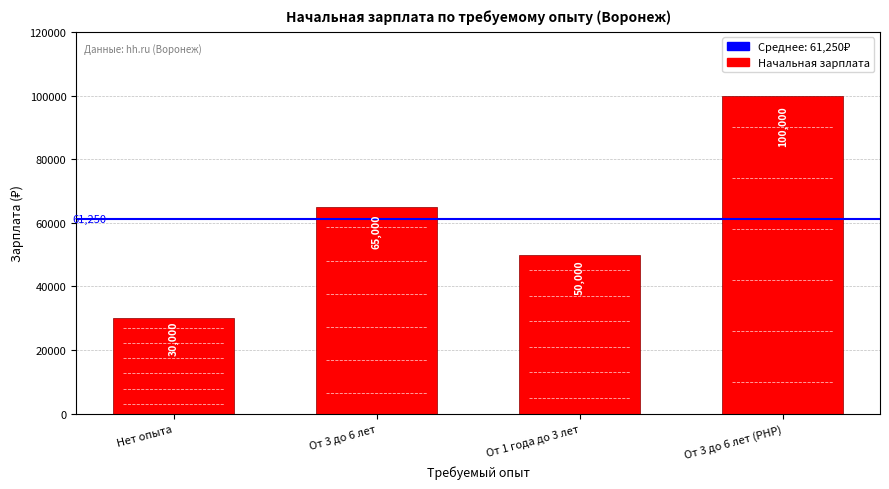

Reading left to right, extract all data points from this chart.

30000	65000	50000	100000